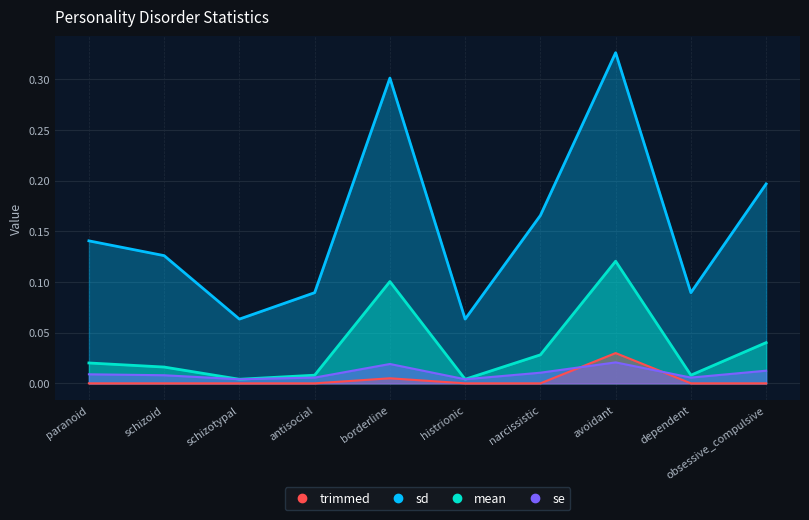

Where is the first local maximum for trimmed?

borderline